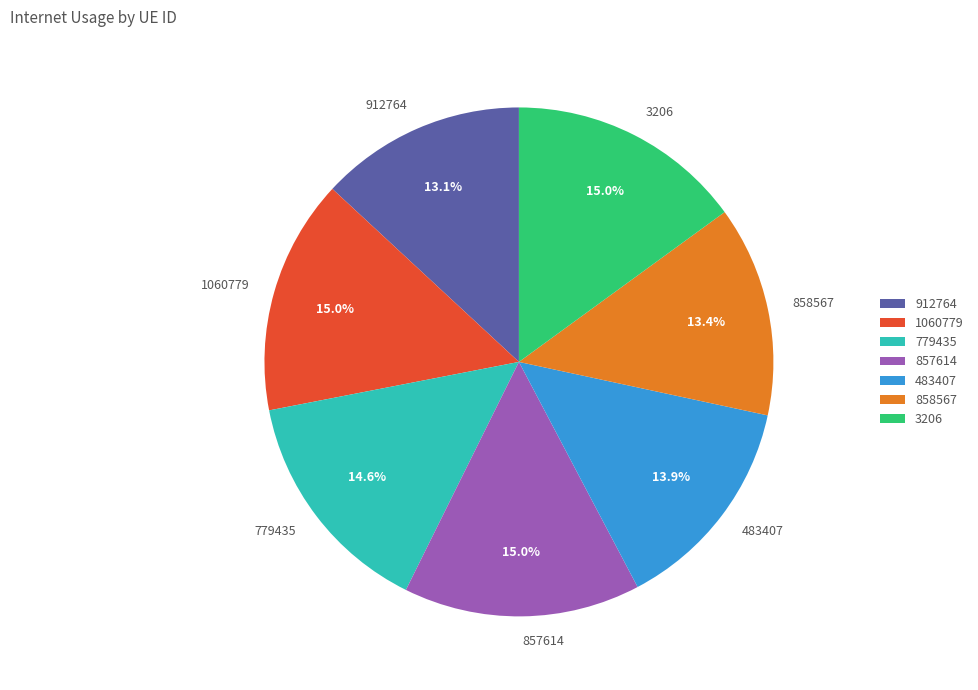

True or false: 1060779 accounts for 15% of the total.

True